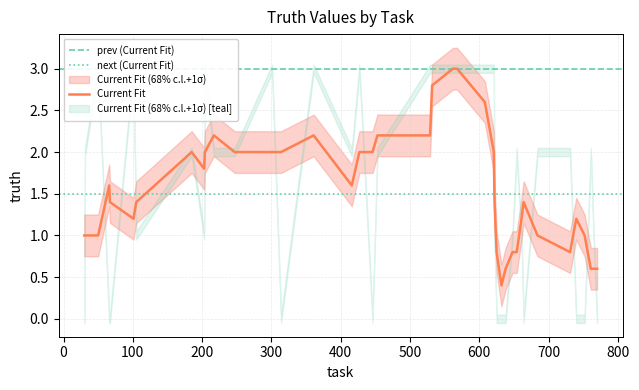

What is the minimum value for Current Fit?

0.4